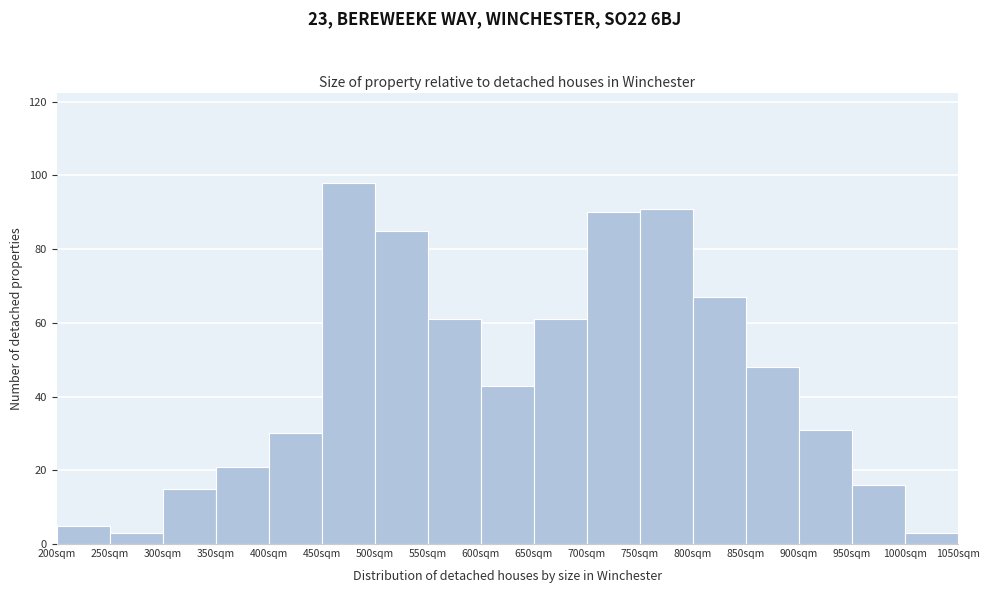

Over which range of the x-axis is the bar tallest?

450 to 500